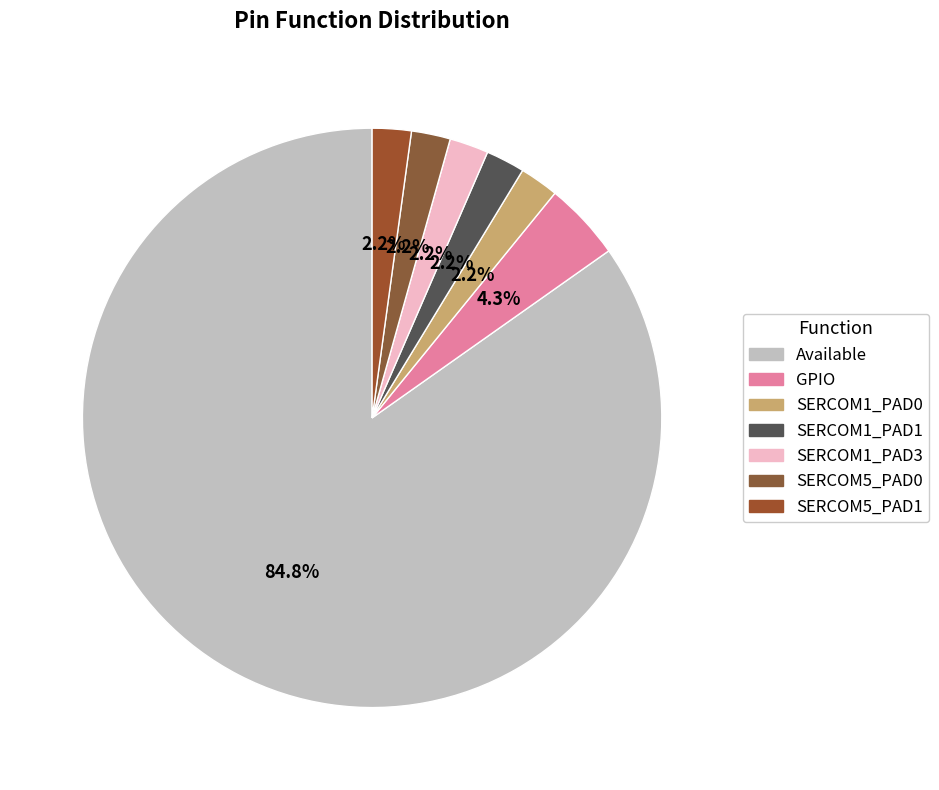

Which slice is the smallest?

SERCOM1_PAD0